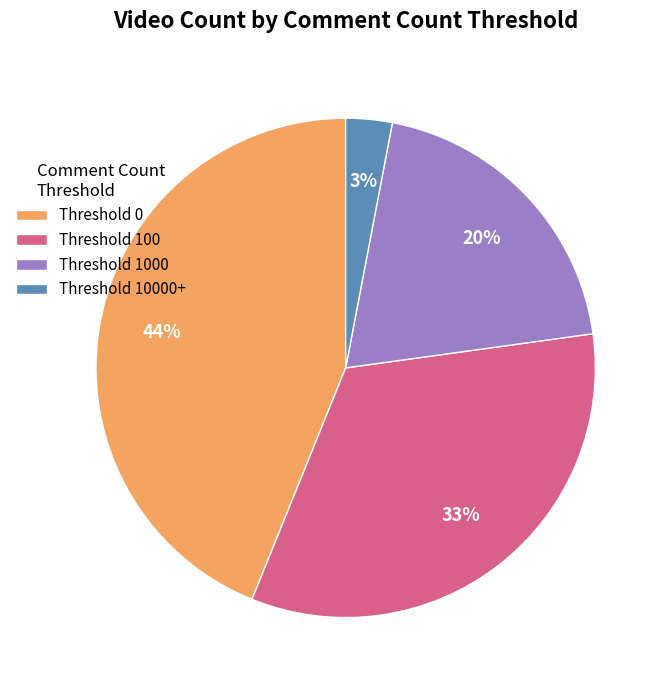

Is the sum of Threshold 1000 and Threshold 10000+ greater than half?

No